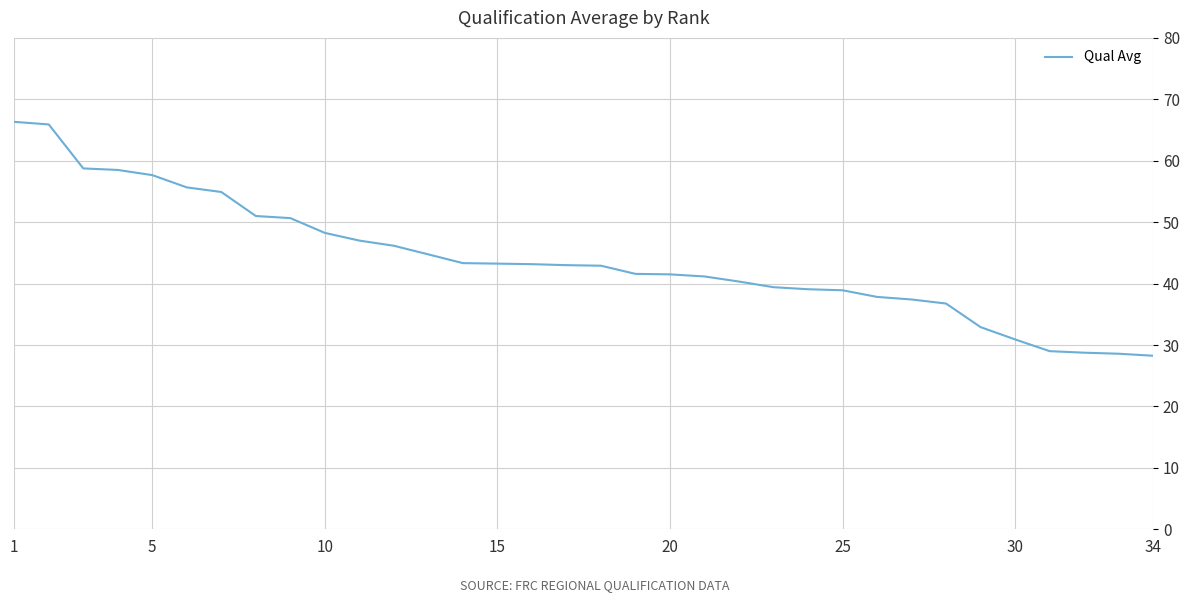

Is this an area chart (filled region under the line)?

No